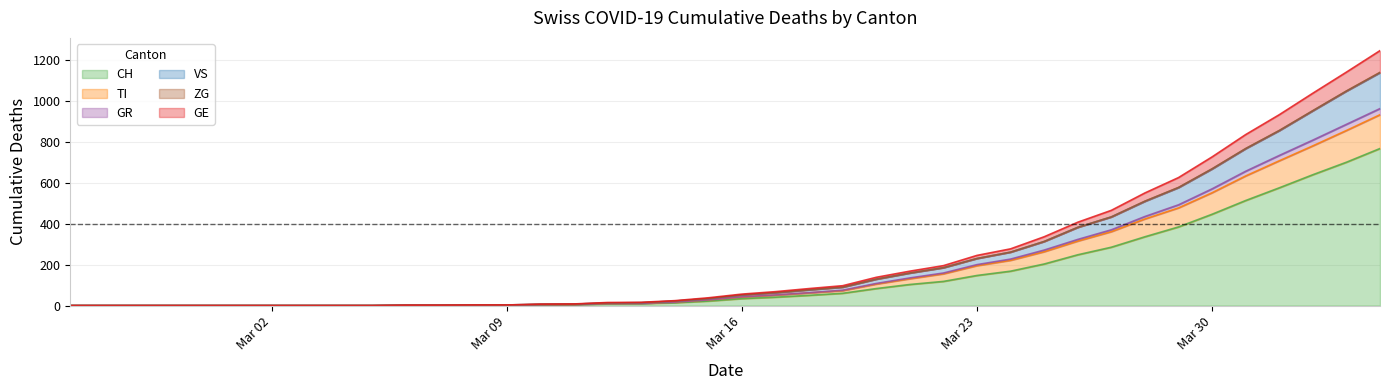

What is the value of the GE point at the 32nd from the left?

433